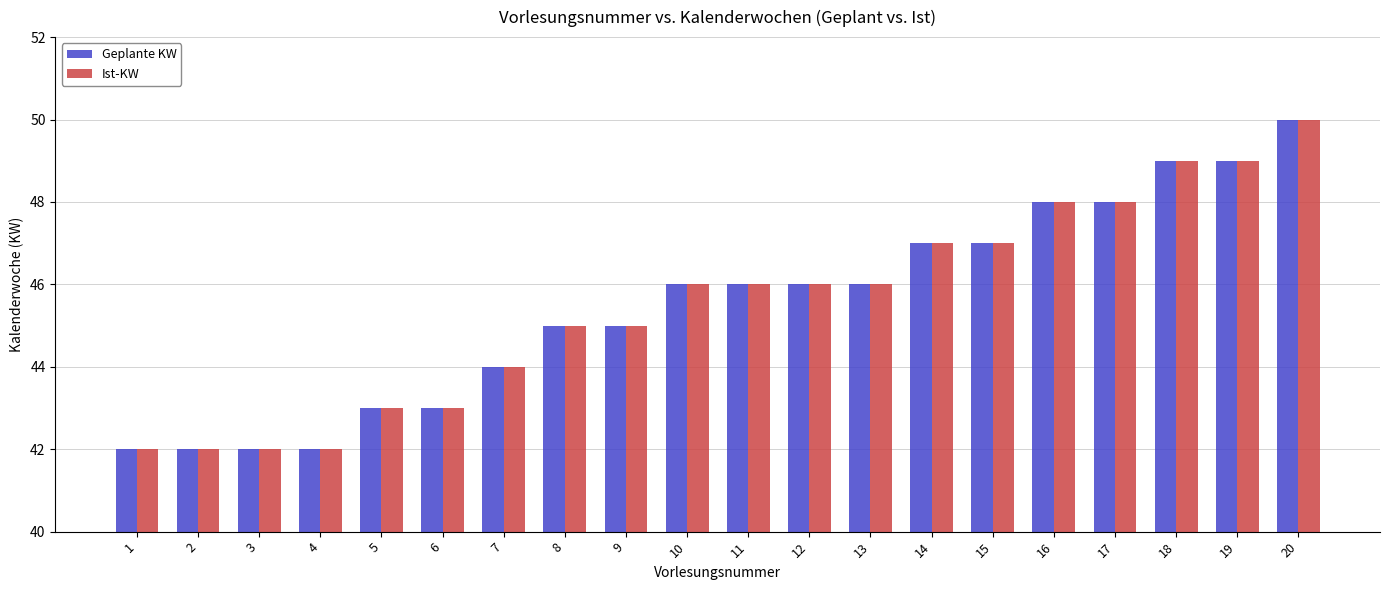

What is the minimum value shown in the chart?

42